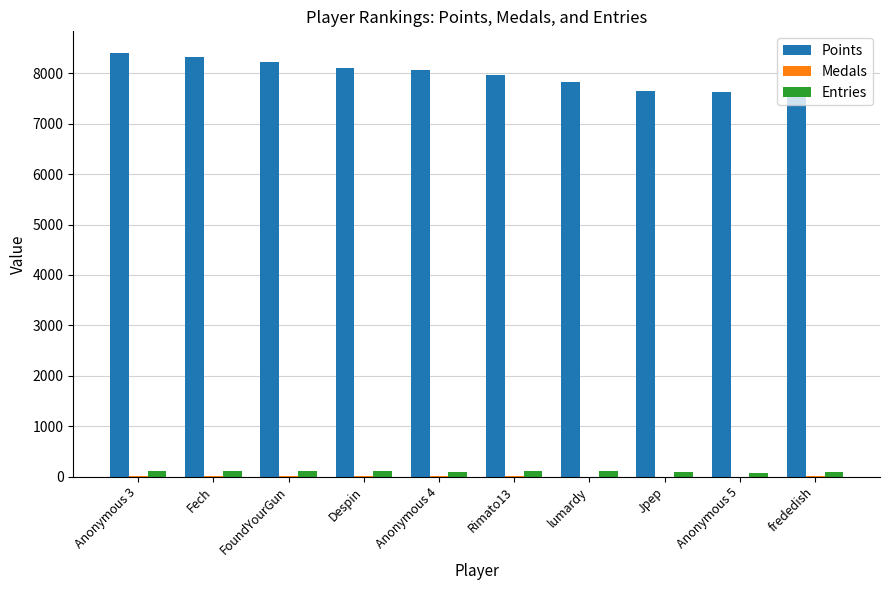

Between lumardy and frededish, which series saw the biggest shift?

Points